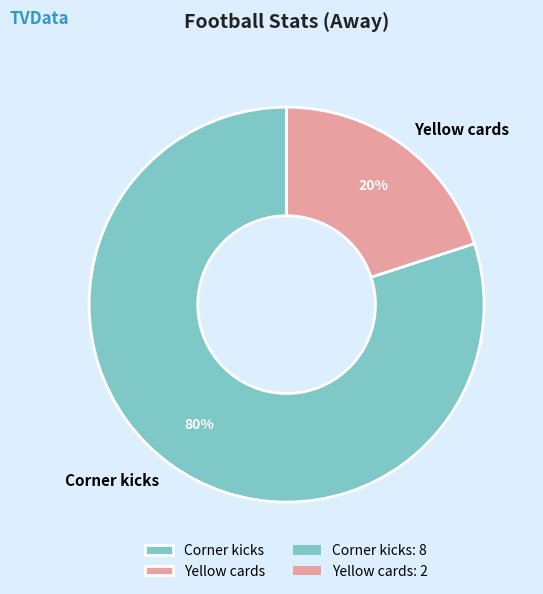

Which slice represents more than half of the pie?

Corner kicks